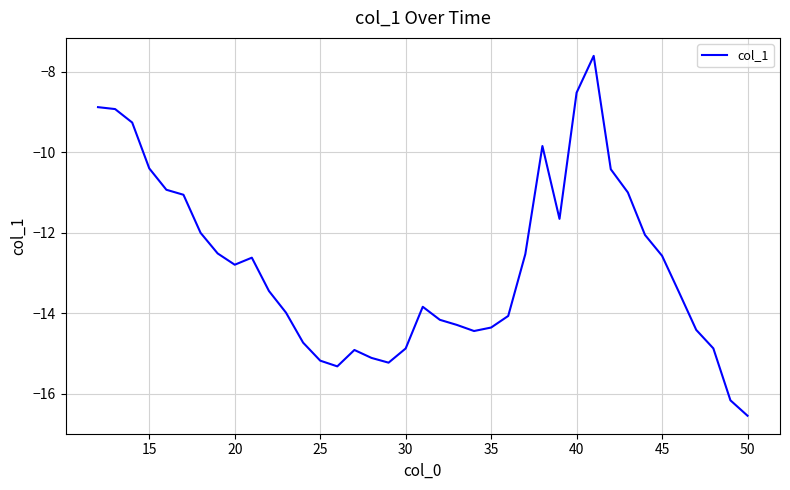

What is the minimum value shown in the chart?

-16.5